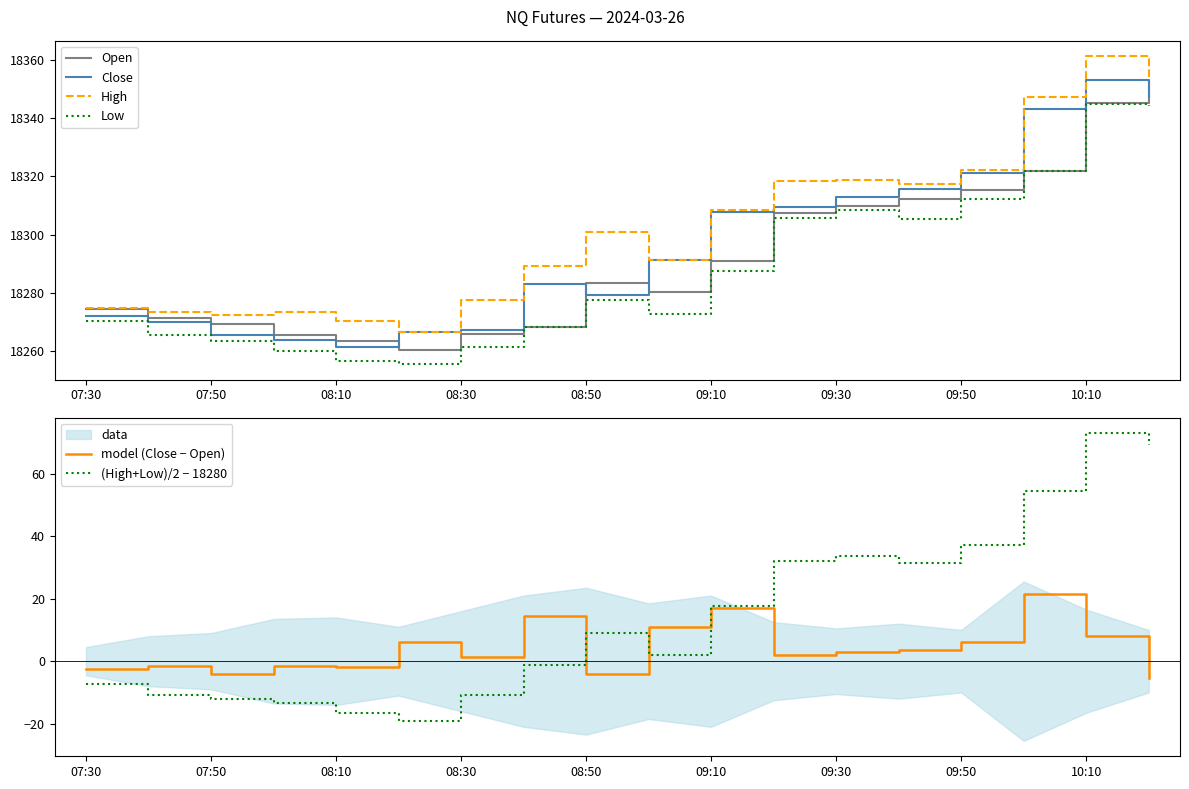

How many interior local valleys does the model (Close − Open) series have?

5